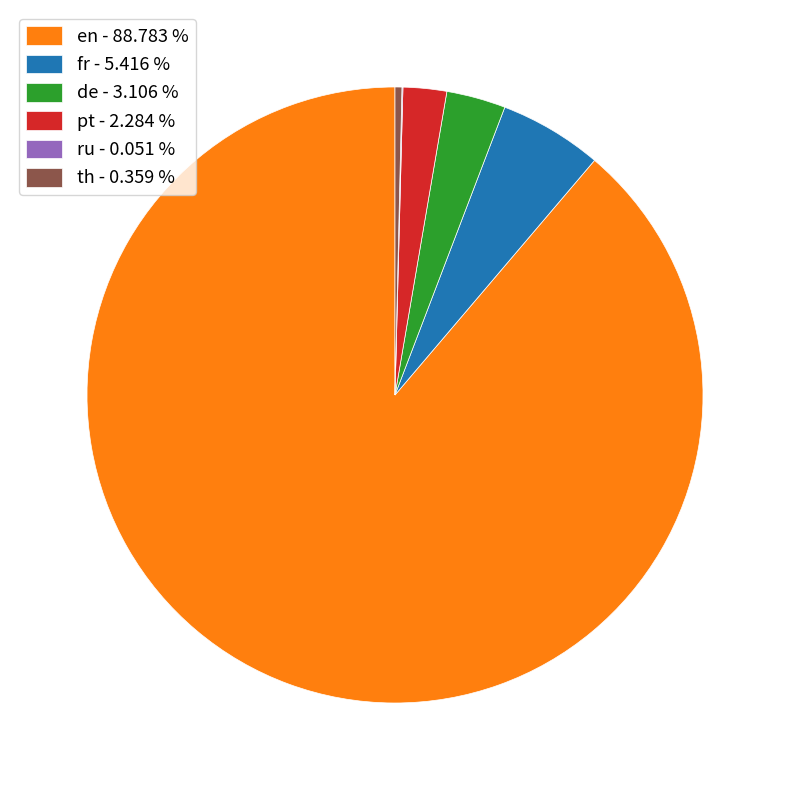

Which category has the biggest portion of the pie?

en